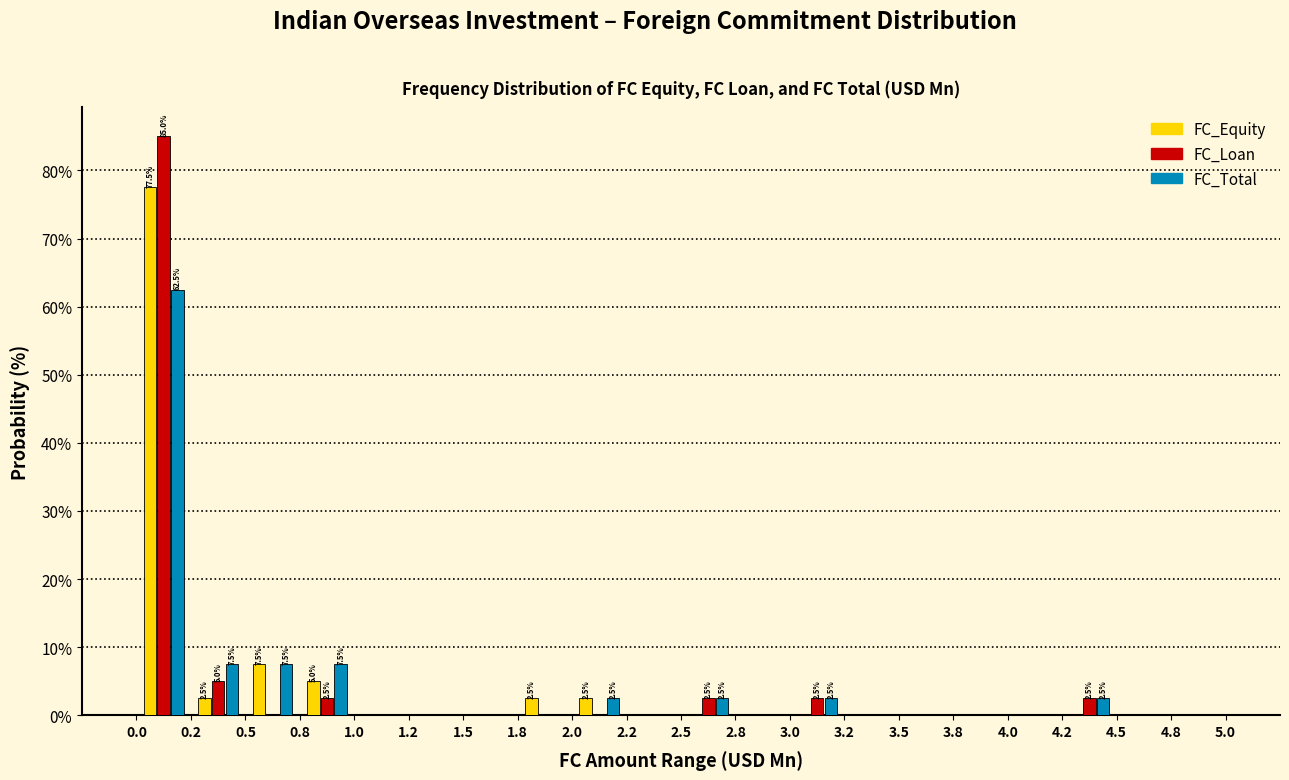

In the FC_Total series, which range on the x-axis has the tallest bar?

0.0 to 0.2